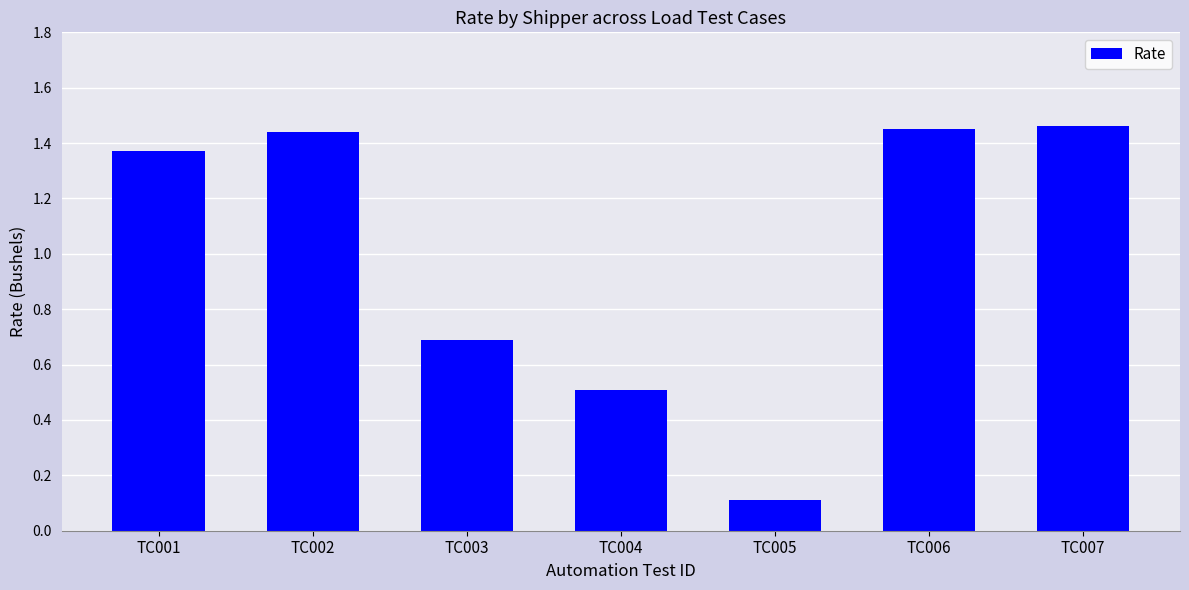

How many series are shown in this chart?

1